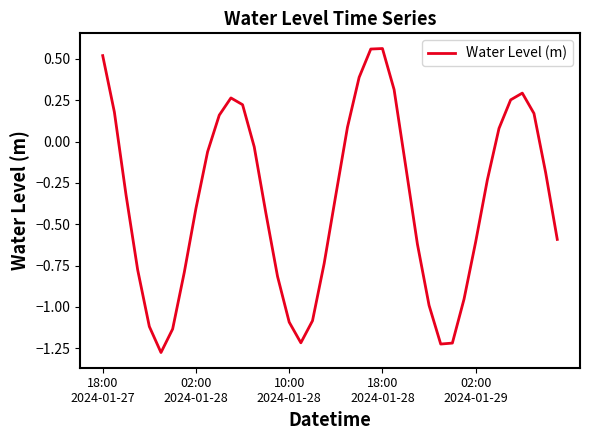

Is this an area chart (filled region under the line)?

No